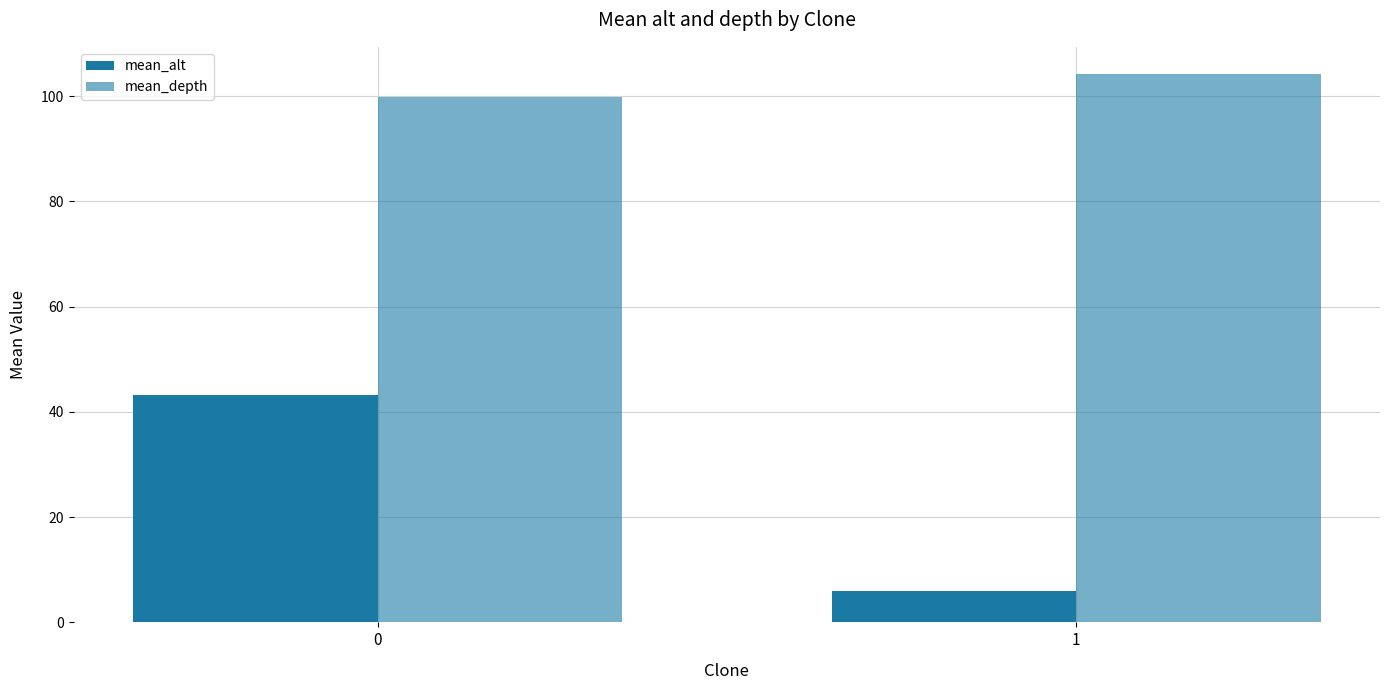

How many categories are shown in the chart?

2